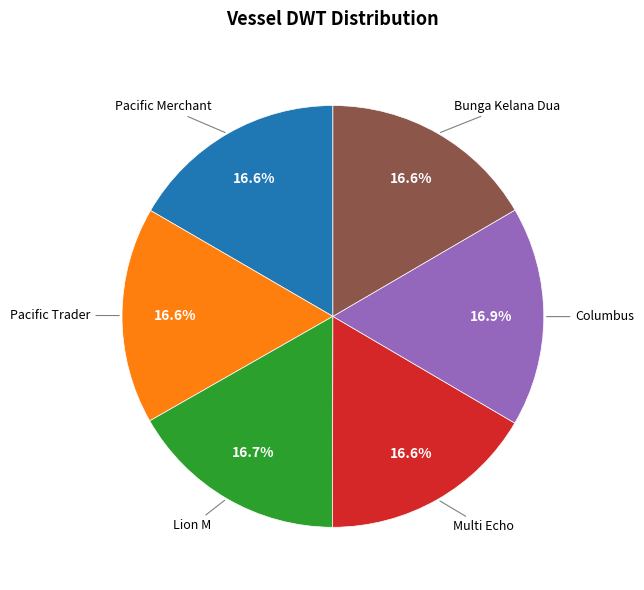

Count the number of slices in the pie.

6